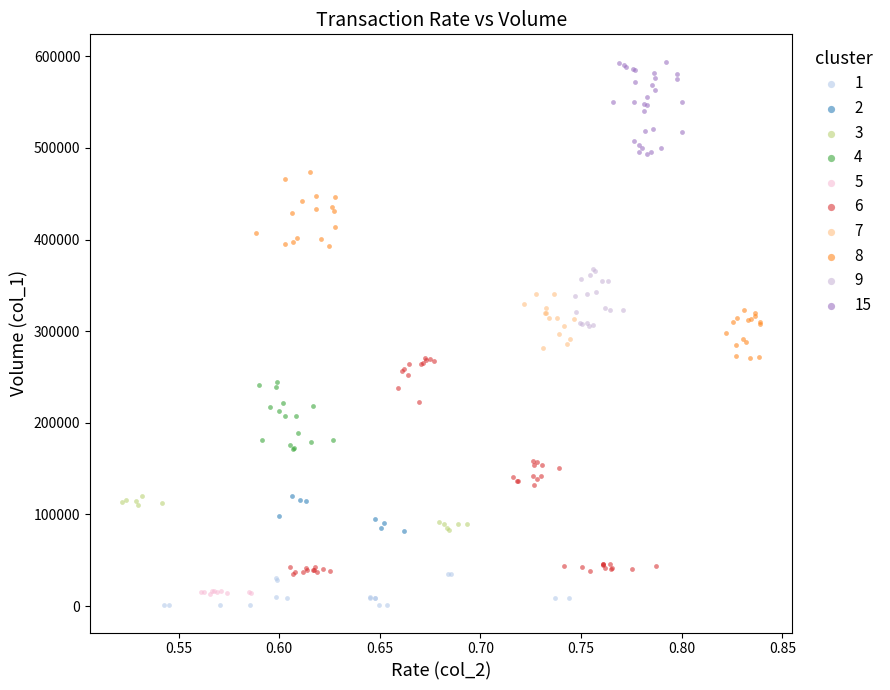

Which series has the largest Y range (max minus min)?

6